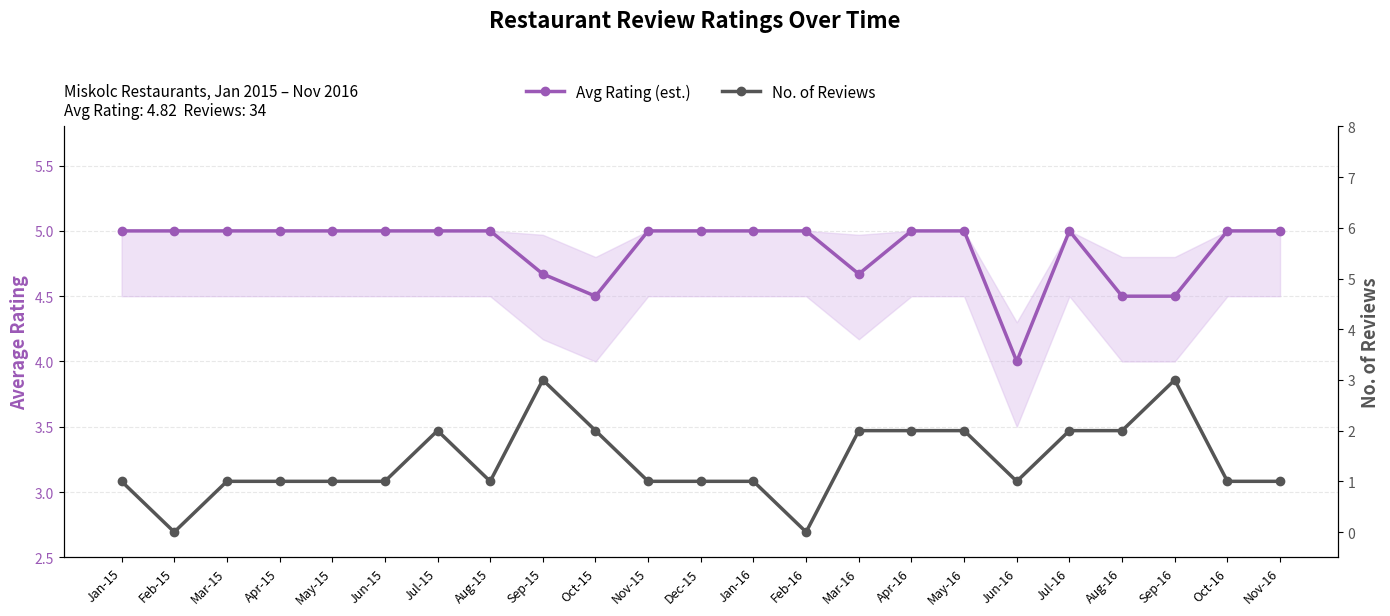

Which has a higher value, Sep-15 or Jun-16?

Sep-15